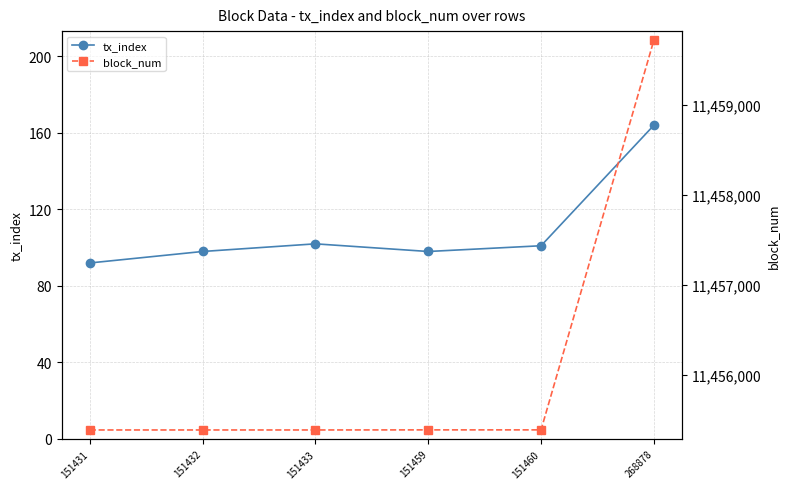

Does the chart have visible grid lines?

Yes